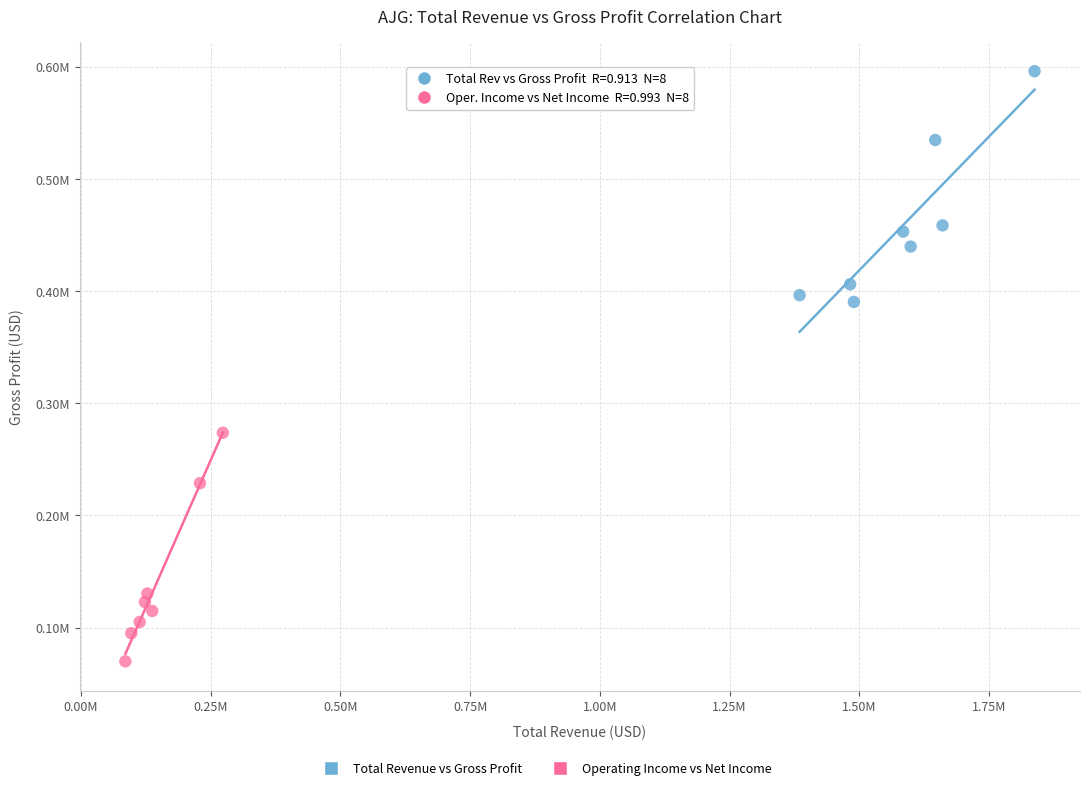

Which series reaches the maximum Y coordinate?

Total Revenue vs Gross Profit